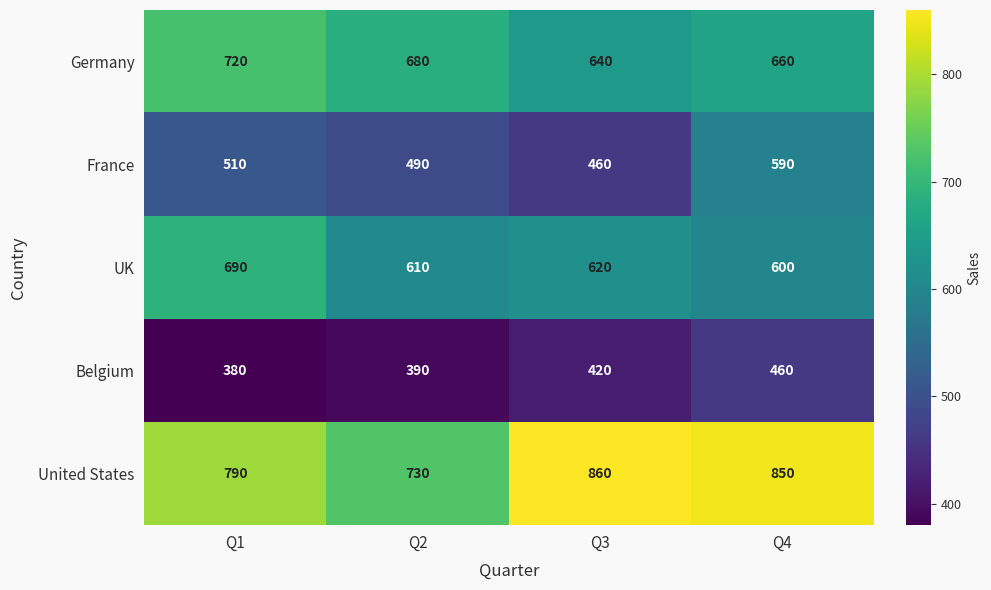

Which series changed the most between Q3 and Q4?

France